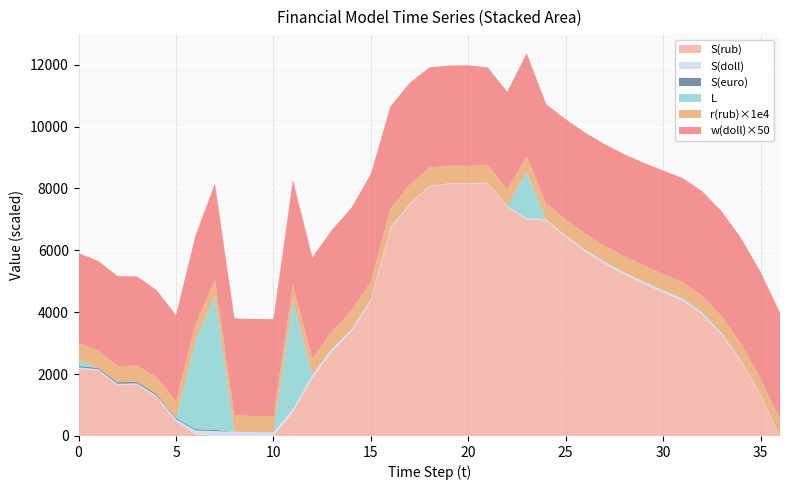

Reading left to right, transcribe all the data shown in this chart.

S(rub): 0=2172.0	1=2117.4	2=1644.5	3=1659.0	4=1252.2	5=468.2	6=53.4	7=0.0	8=0.0	9=0.0	10=0.0	11=773.7	12=1875.6	13=2723.3	14=3370.0	15=4360.1	16=6707.9	17=7486.9	18=8057.4	19=8152.9	20=8151.4	21=8170.4	22=7398.8	23=7004.0	24=6962.2	25=6432.9	26=5969.5	27=5571.9	28=5221.0	29=4919.6	30=4640.1	31=4376.4	32=3932.9	33=3274.2	34=2399.9	35=1309.2	36=0.0
S(doll): 0=43.4	1=42.6	2=40.3	3=42.8	4=52.1	5=79.2	6=127.8	7=159.3	8=133.5	9=128.7	10=124.8	11=142.1	12=106.1	13=94.5	14=79.3	15=61.7	16=35.5	17=24.2	18=16.0	19=15.1	20=15.8	21=14.8	22=28.7	23=47.3	24=36.7	25=45.3	26=52.9	27=59.3	28=64.5	29=68.3	30=70.5	31=71.0	32=66.8	33=57.5	34=43.2	35=24.0	36=0.0
S(euro): 0=43.4	1=41.9	2=51.0	3=48.8	4=47.0	5=35.9	6=42.5	7=37.7	8=0.0	9=4.3	10=7.7	11=28.4	12=0.9	13=0.0	14=4.8	15=7.4	16=0.0	17=0.0	18=0.0	19=0.0	20=0.0	21=1.1	22=0.0	23=9.6	24=0.0	25=0.0	26=0.0	27=0.0	28=0.5	29=1.5	30=3.7	31=7.3	32=9.6	33=10.0	34=8.4	35=5.1	36=0.0
L: 0=217.2	1=0.0	2=0.0	3=0.0	4=0.0	5=0.0	6=2845.9	7=4337.7	8=0.0	9=0.0	10=0.0	11=3432.3	12=0.0	13=0.0	14=0.0	15=0.0	16=0.1	17=0.0	18=0.0	19=0.0	20=0.0	21=0.0	22=0.0	23=1468.1	24=0.0	25=0.0	26=0.0	27=0.0	28=0.0	29=0.0	30=0.0	31=0.0	32=0.0	33=0.0	34=0.1	35=0.0	36=0.0
r(rub): 0=0.1	1=0.1	2=0.1	3=0.1	4=0.1	5=0.1	6=0.1	7=0.1	8=0.1	9=0.1	10=0.1	11=0.0	12=0.1	13=0.1	14=0.1	15=0.1	16=0.1	17=0.1	18=0.1	19=0.1	20=0.1	21=0.1	22=0.1	23=0.1	24=0.1	25=0.1	26=0.1	27=0.1	28=0.1	29=0.1	30=0.1	31=0.1	32=0.1	33=0.1	34=0.1	35=0.1	36=0.1
w(doll): 0=58.0	1=57.9	2=58.3	3=57.6	4=56.3	5=55.7	6=57.3	7=62.0	8=62.6	9=62.8	10=62.8	11=68.1	12=65.6	13=65.8	14=66.6	15=69.5	16=66.1	17=65.8	18=64.7	19=64.7	20=65.1	21=63.1	22=63.4	23=66.5	24=64.4	25=64.8	26=65.2	27=65.6	28=66.0	29=66.4	30=66.8	31=67.2	32=67.5	33=67.9	34=68.3	35=68.7	36=69.1